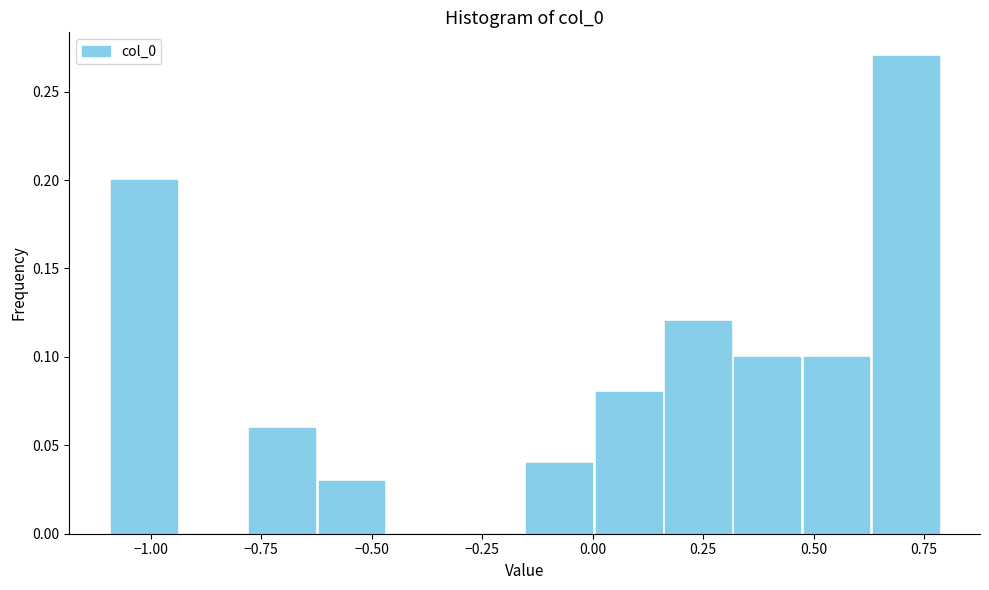

Around what value on the x-axis is the tallest bar? Give the approximate position of its centre, as read against the axis.

0.70